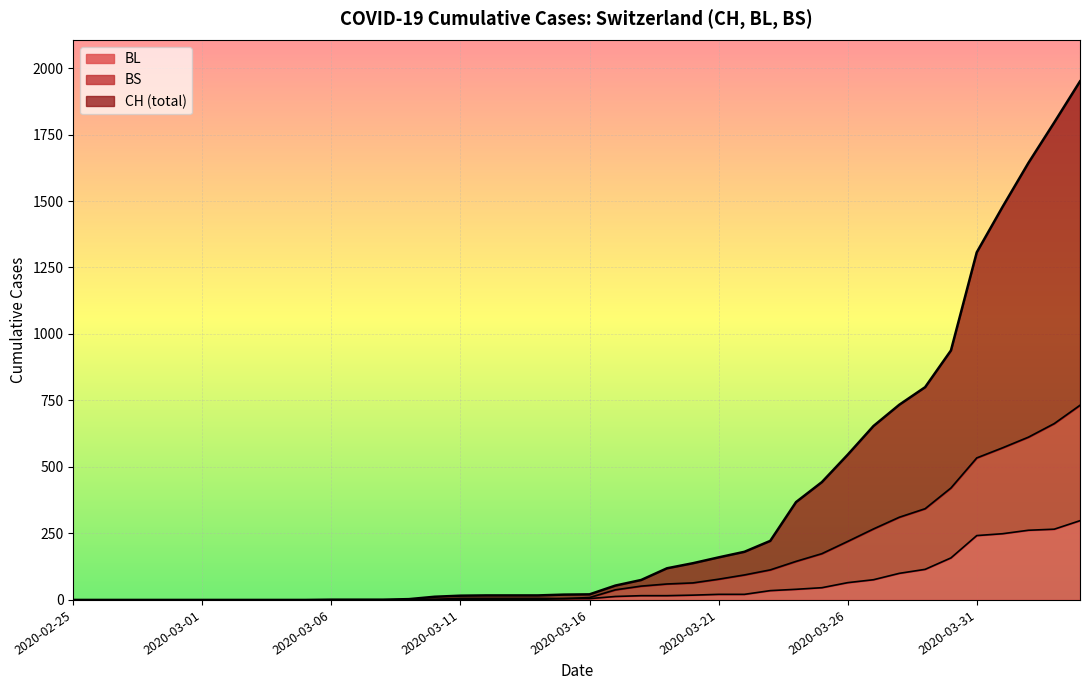

How many series are shown in this chart?

3